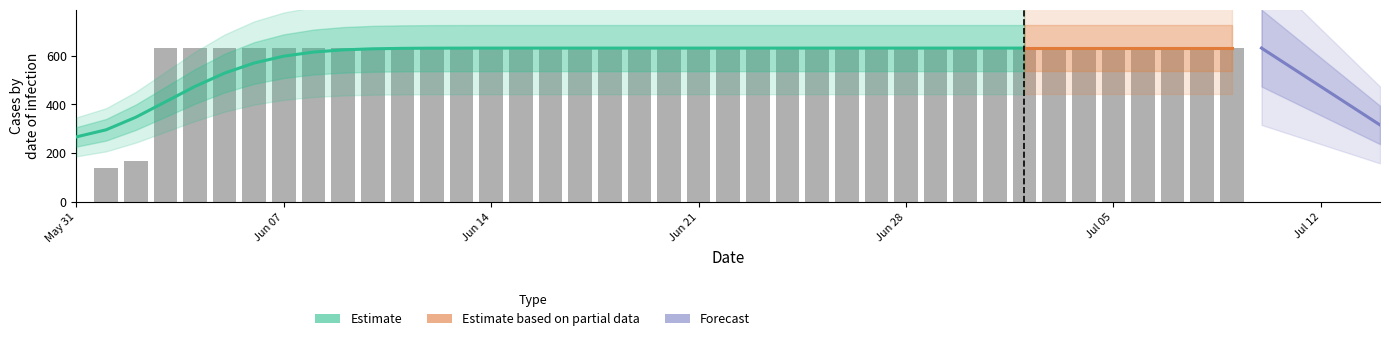

What is the average value?

591